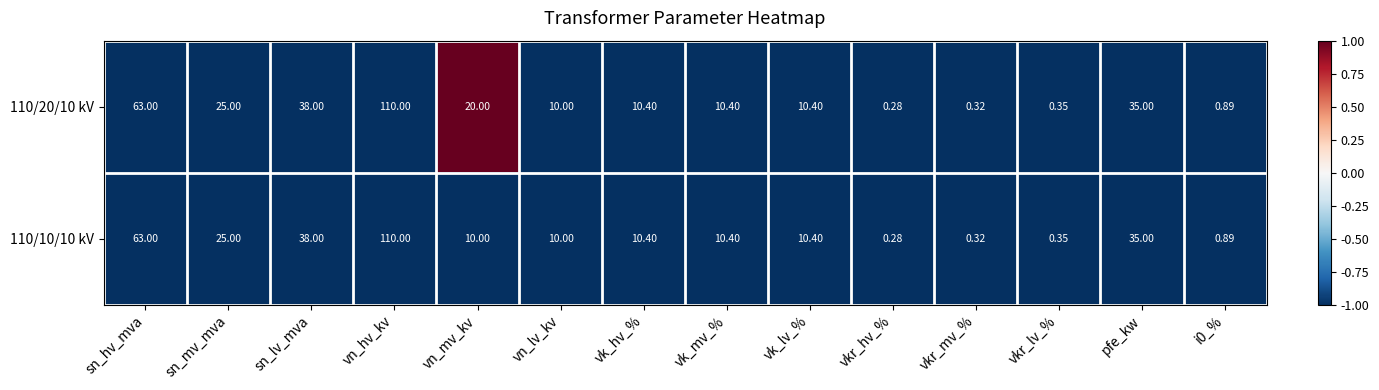

At which label does 110/10/10 kV reach its minimum?

vkr_hv_%